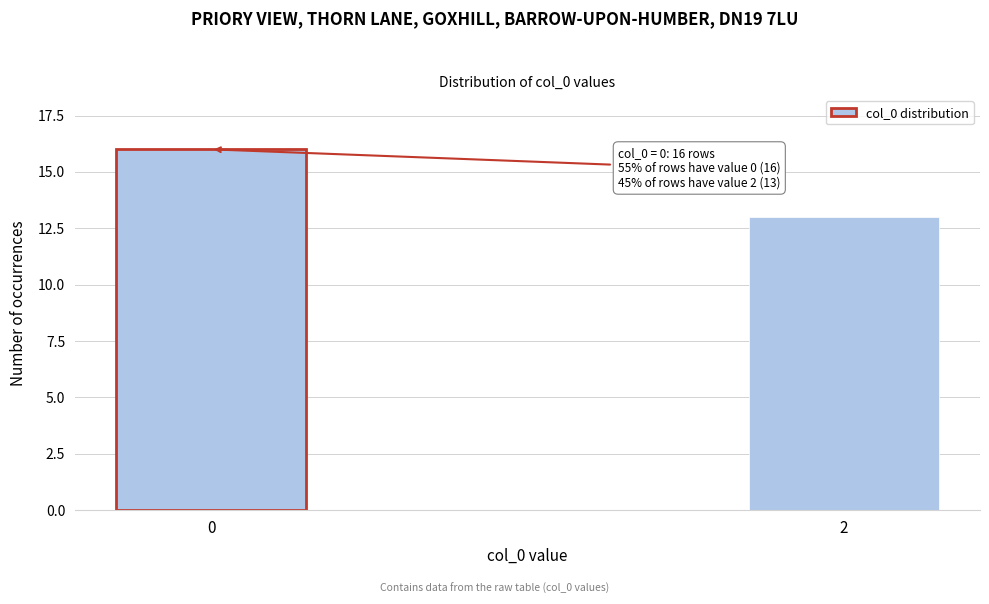

Reading left to right, list all the values displayed in this chart.

16	13